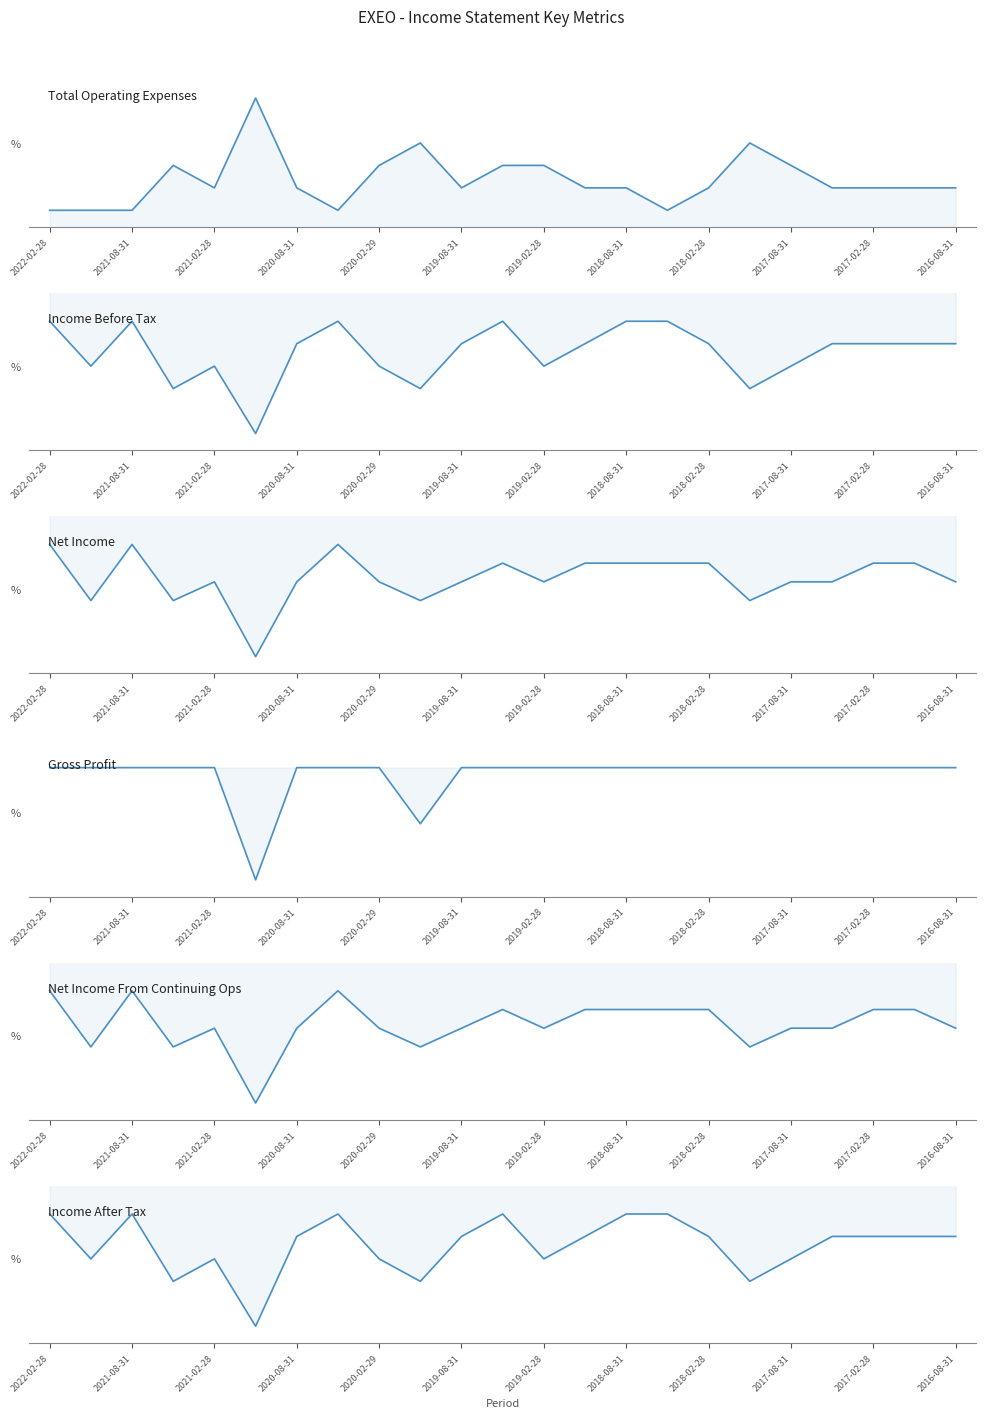

What value does the Income Before Tax series have at 2019-08-31, to the nearest 50?

-300